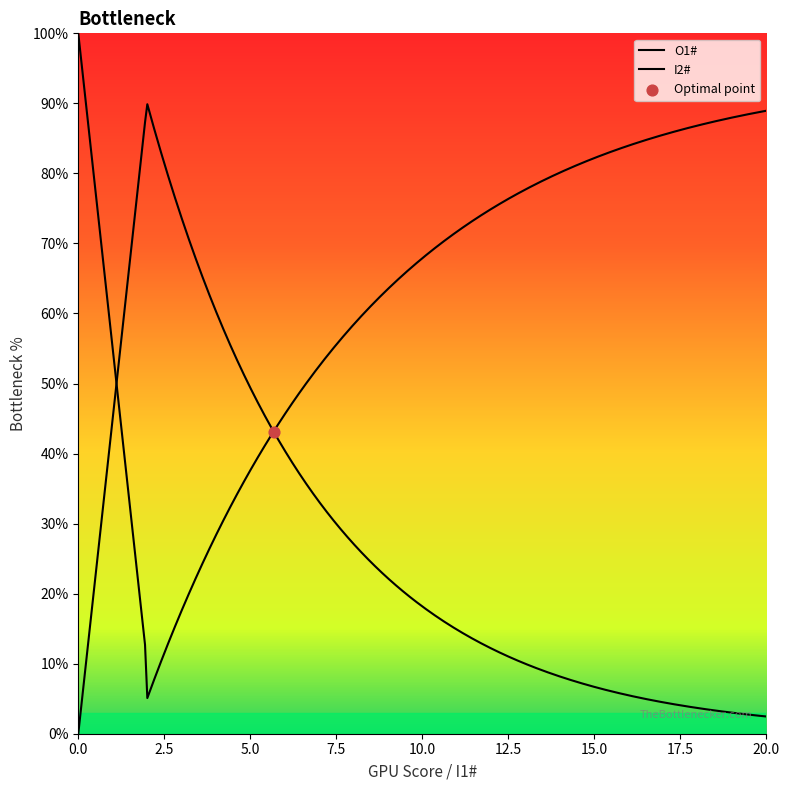

Which series has the largest total across all categories?

O1#